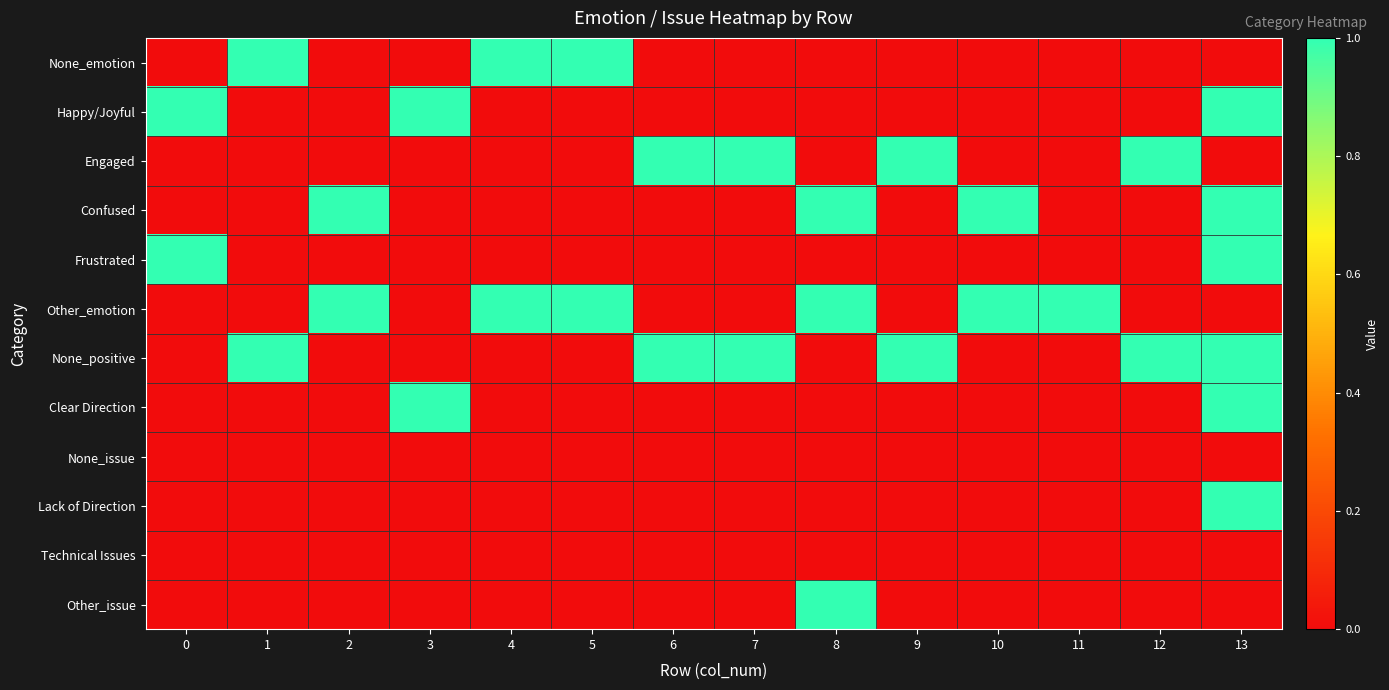

Between 7 and 10, which series saw the biggest shift?

Engaged